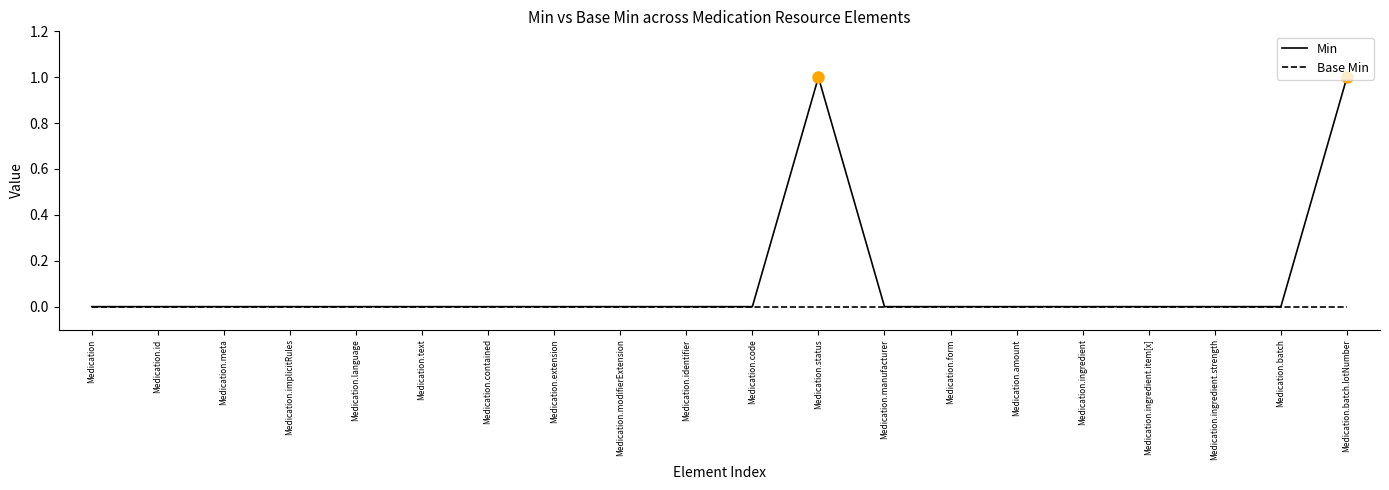

Reading left to right, what are all the values shown in this chart?

Min: 0	0	0	0	0	0	0	0	0	0	0	1	0	0	0	0	0	0	0	1
Base Min: 0	0	0	0	0	0	0	0	0	0	0	0	0	0	0	0	0	0	0	0